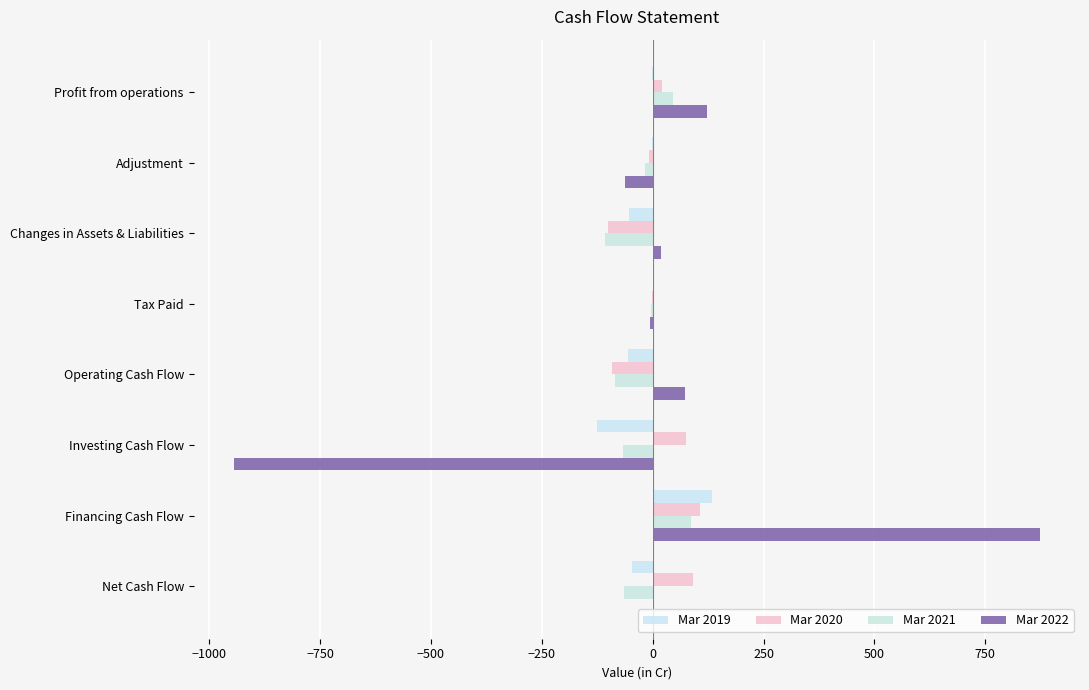

What is the minimum value for Mar 2022?

-944.2